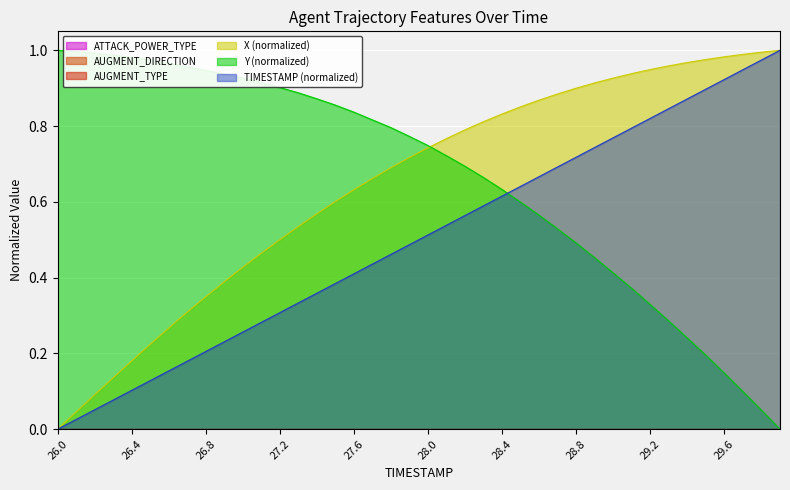

Is it true that X_norm equals 0.1 at 26.1?

False